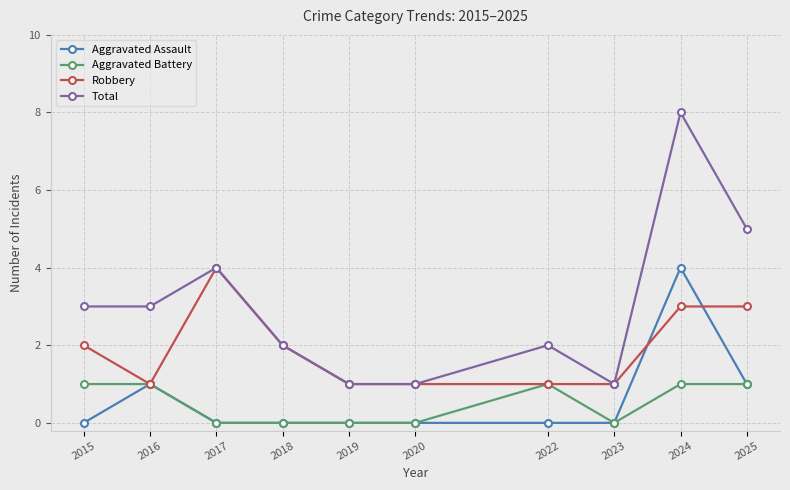

Reading right to left, list all the values displayed in this chart.

Aggravated Assault: 1	4	0	0	0	0	0	0	1	0
Aggravated Battery: 1	1	0	1	0	0	0	0	1	1
Robbery: 3	3	1	1	1	1	2	4	1	2
Total: 5	8	1	2	1	1	2	4	3	3